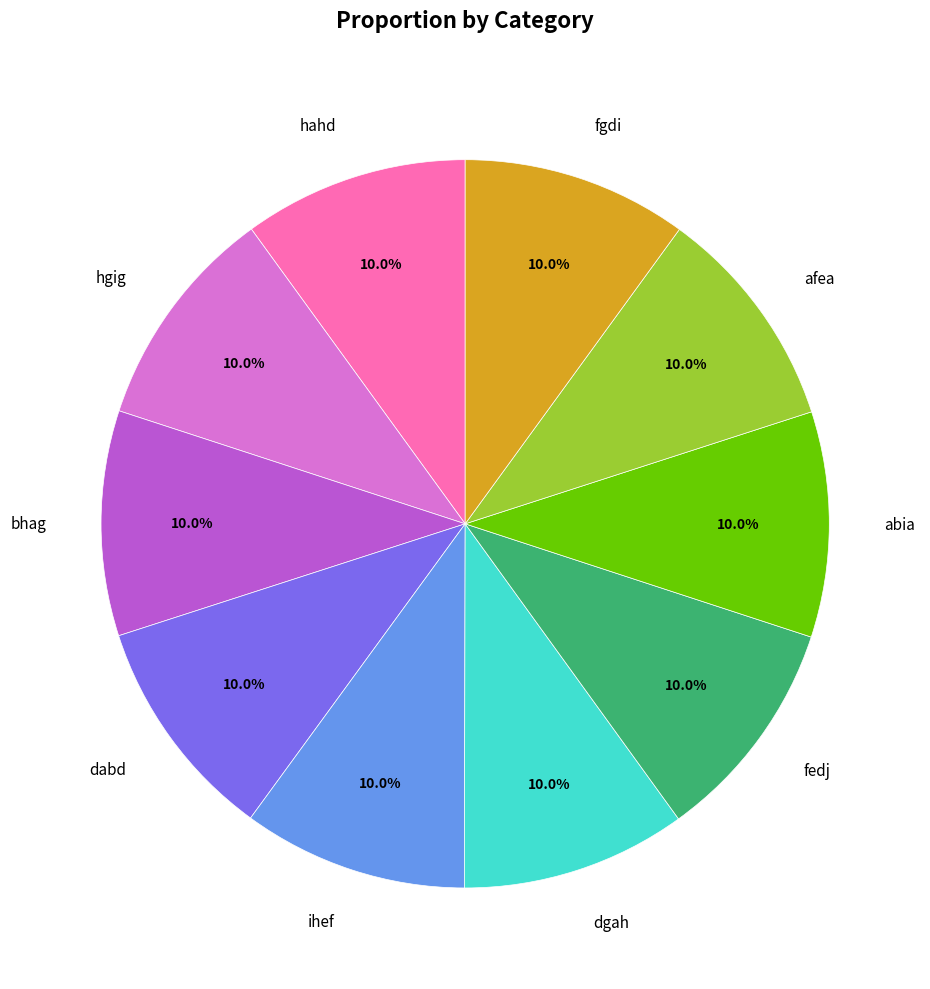

What is the ratio of the value at ihef to the value at fedj?

1.0